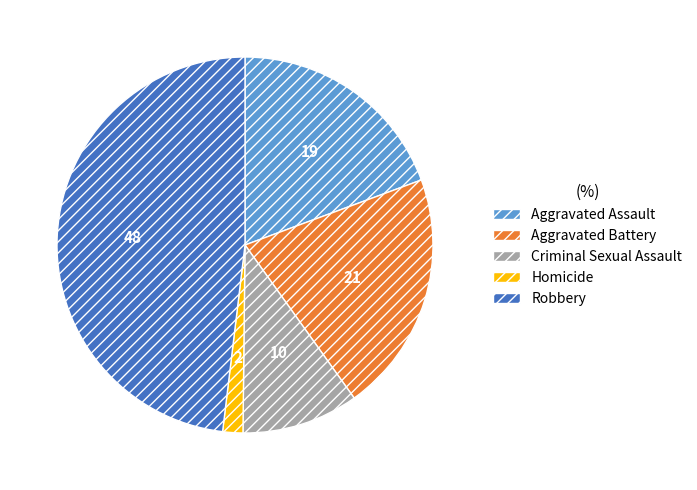

Which has a higher value, Aggravated Assault or Robbery?

Robbery